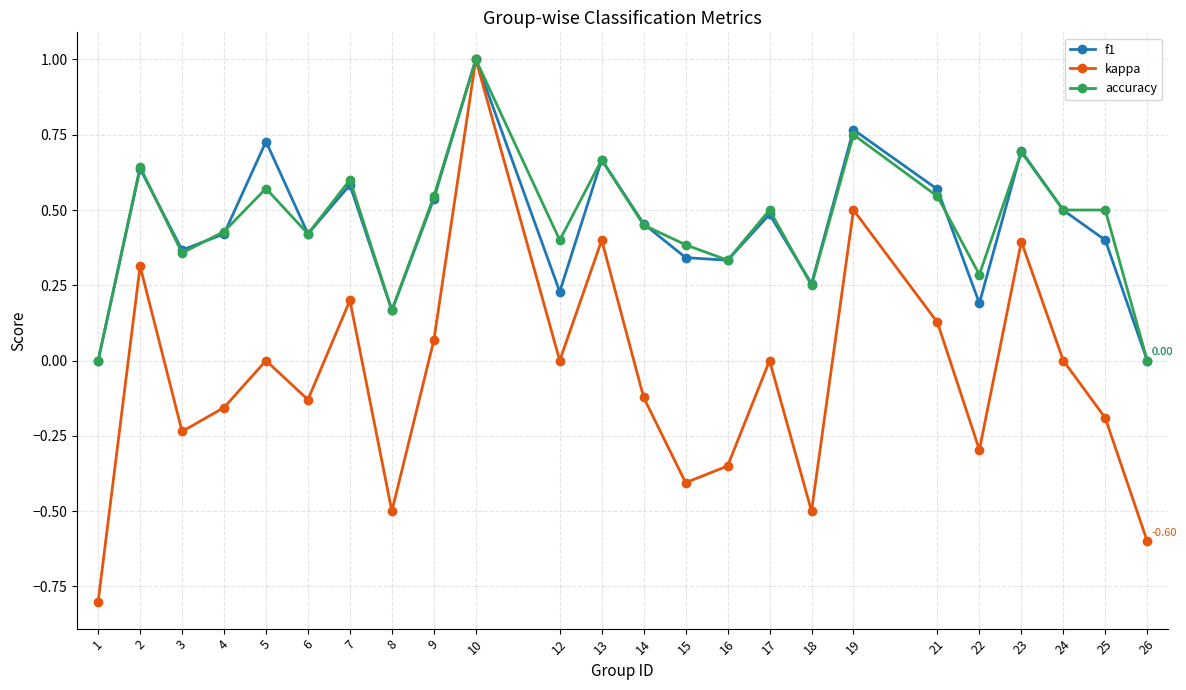

At which category does f1 reach its first local valley?

3